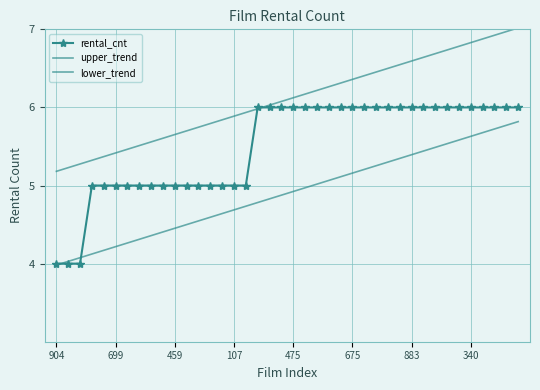

Between which two adjacent categories do upper_trend and rental_cnt first intersect?

16 and 17